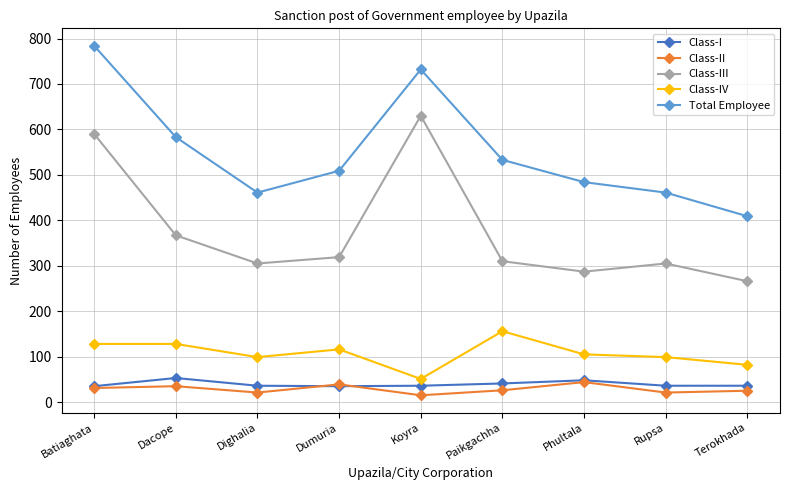

Count the number of data series in this chart.

5